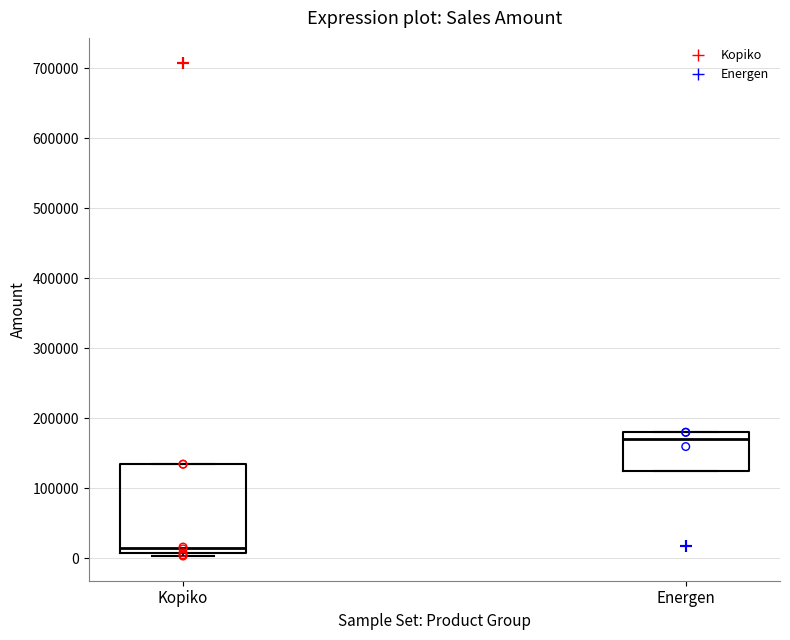

Reading left to right, transcribe this box plot: for each box, give where its median line is, the range the box spans, and where its two whiskers end, as read against the y-axis. The values are not printed on the chart, so give them approximately, as read against the axis.

Kopiko: median 10000 (just above the box's lower edge), box 10000 to 130000, whiskers 0 to 130000
Energen: median 170000, box 120000 to 180000, whiskers 120000 to 180000